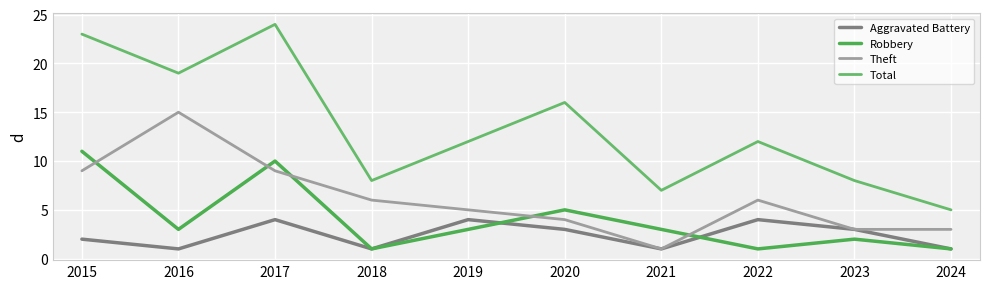

How many lines are shown in the chart?

4